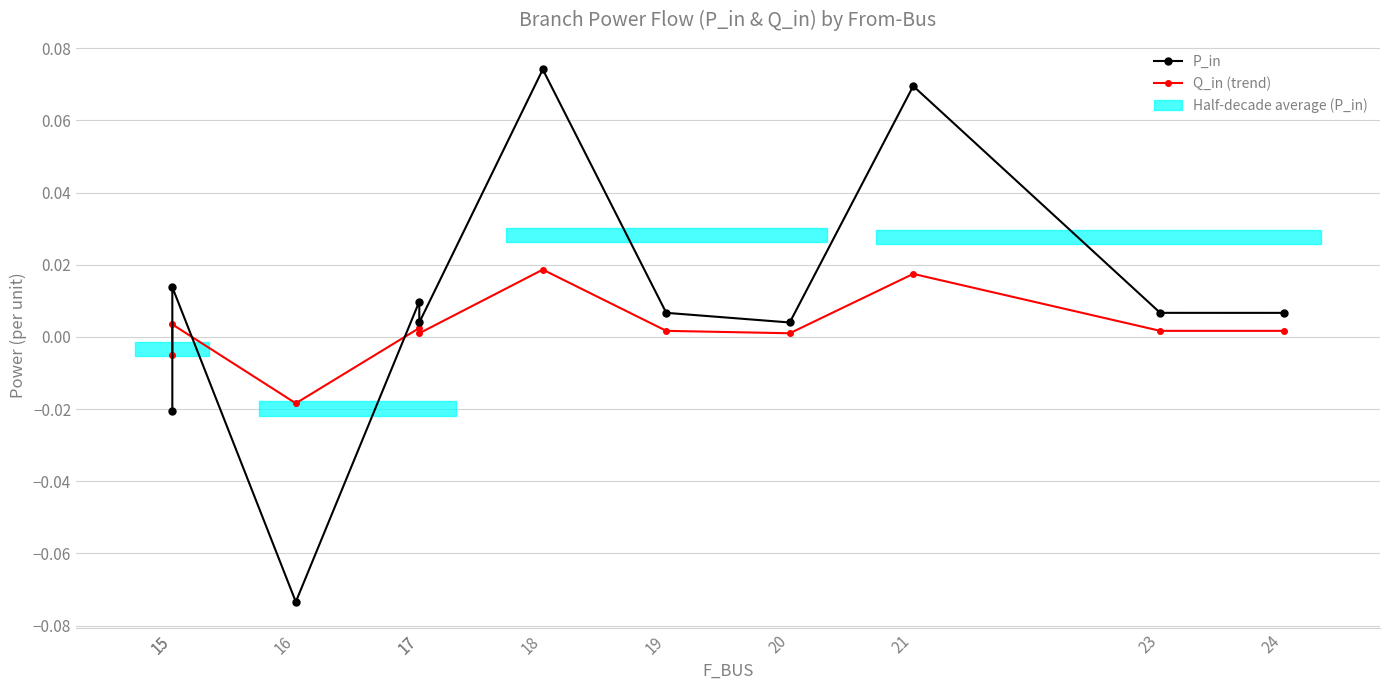

Where do P_in and Q_in (trend) first cross each other?

15 and 15